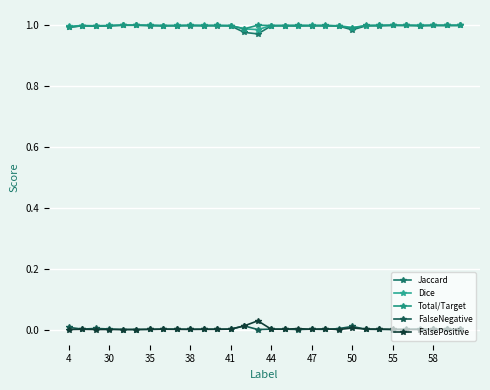

How many series are shown in this chart?

5